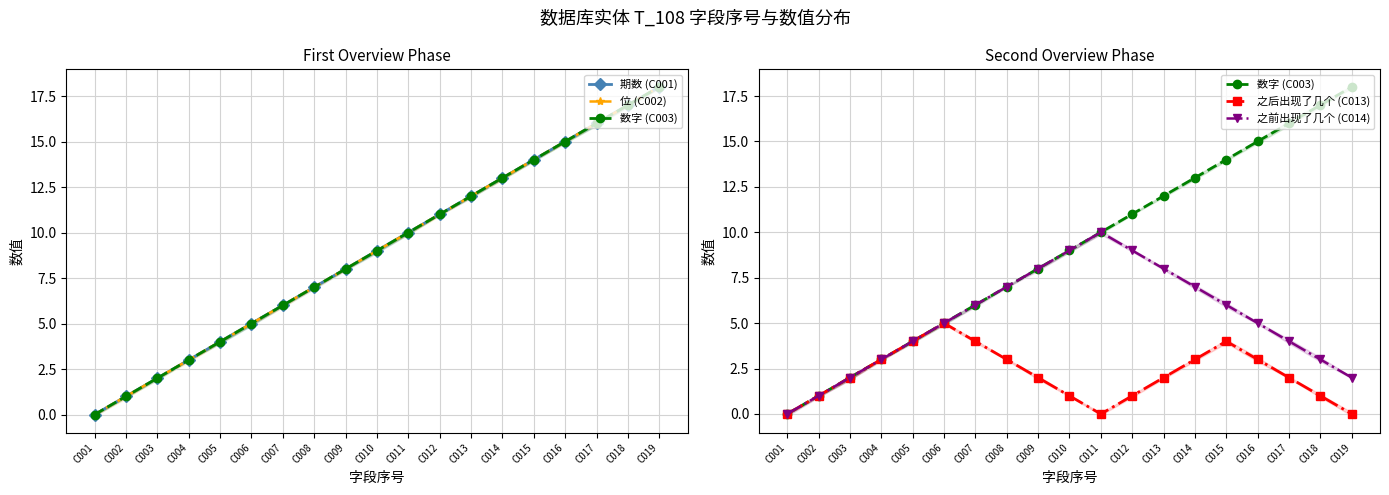

What is the value of the 数字 (C003) point at the 2nd from the left?

1